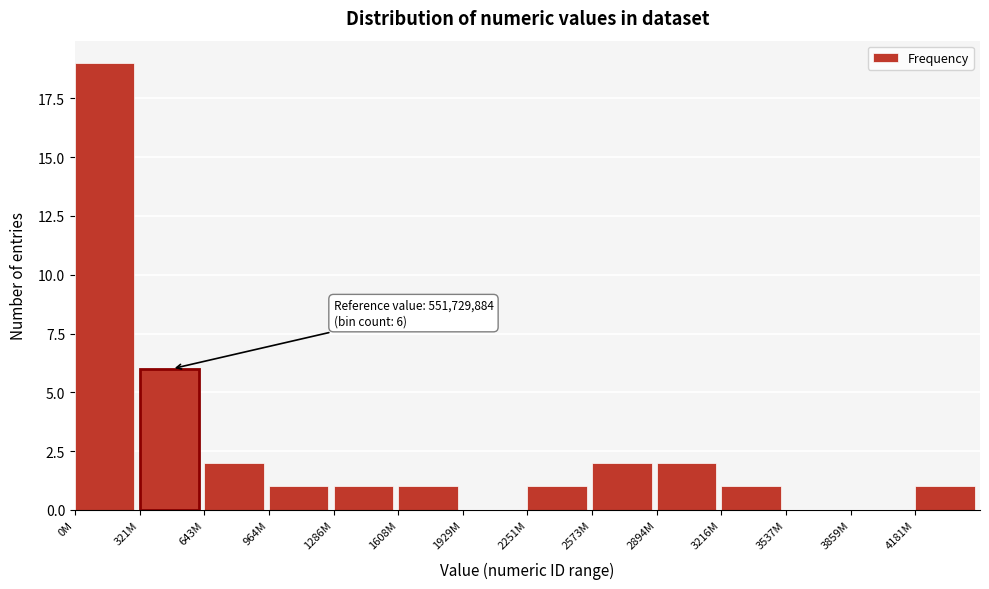

Reading left to right, transcribe all the data shown in this chart.

0M=19	321M=6	643M=2	964M=1	1286M=1	1608M=1	1929M=0	2251M=1	2573M=2	2894M=2	3216M=1	3537M=0	3859M=0	4181M=1